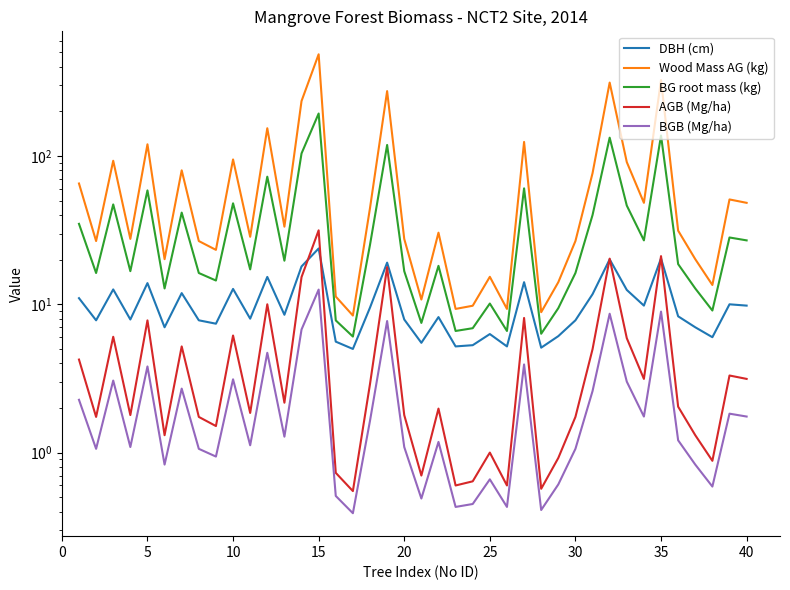

Does the chart display data point markers on the line(s)?

No